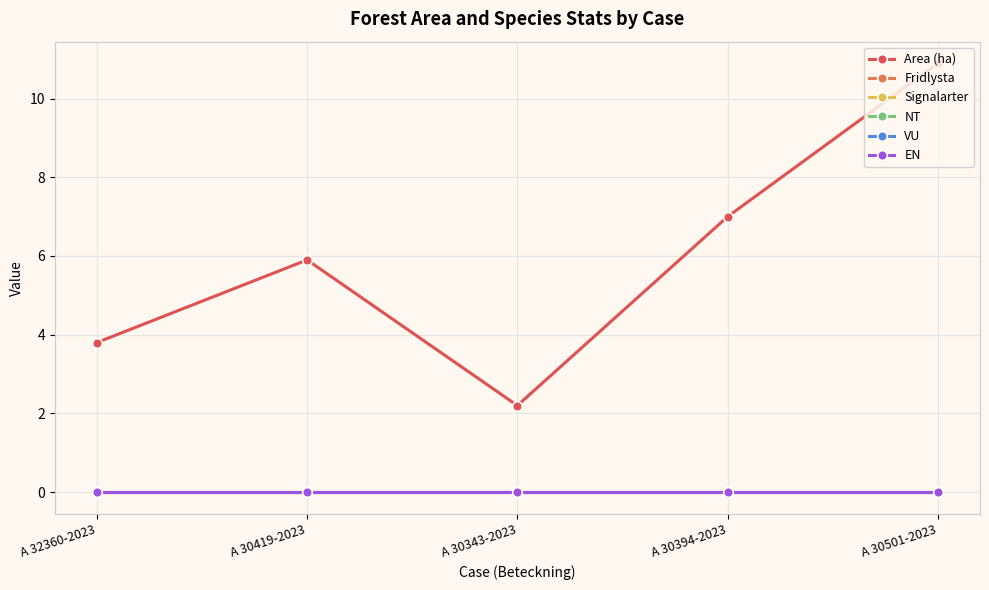

Does the chart have visible grid lines?

Yes